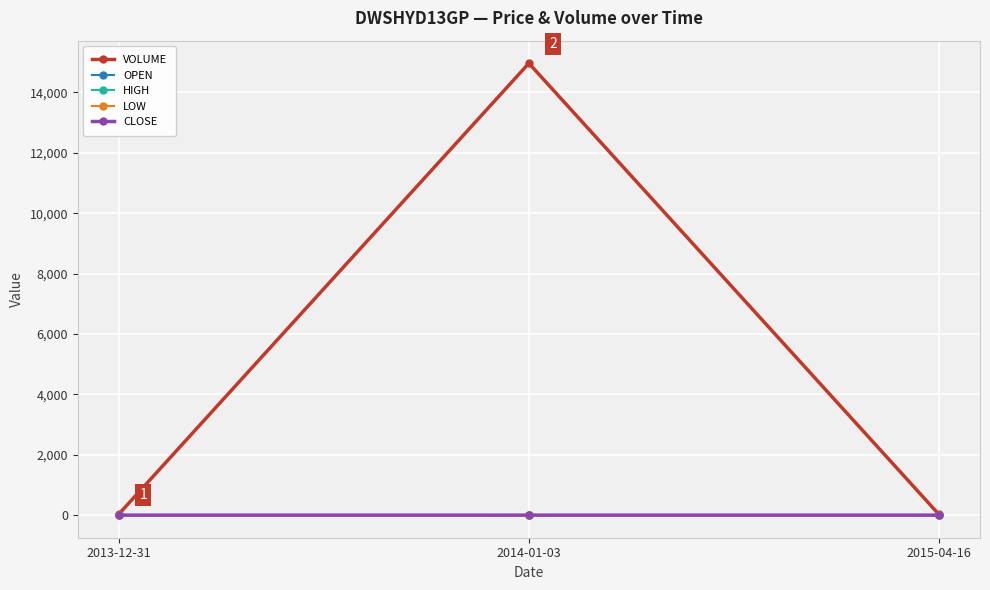

How many lines are shown in the chart?

5